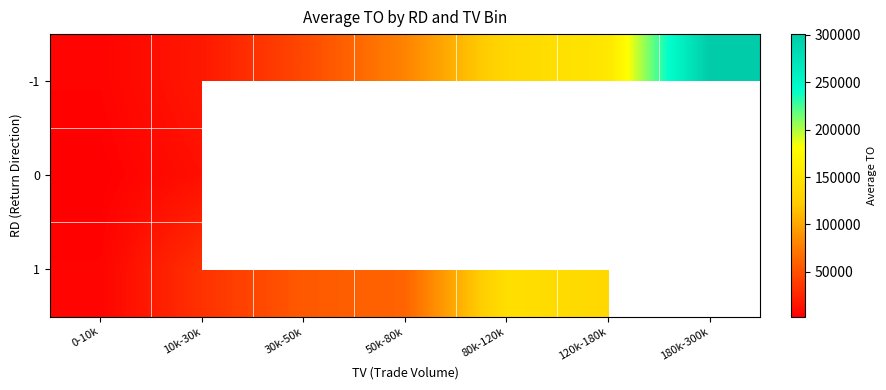

Is the value of 1 at 50k-80k greater than the value of 0 at 80k-120k?

No